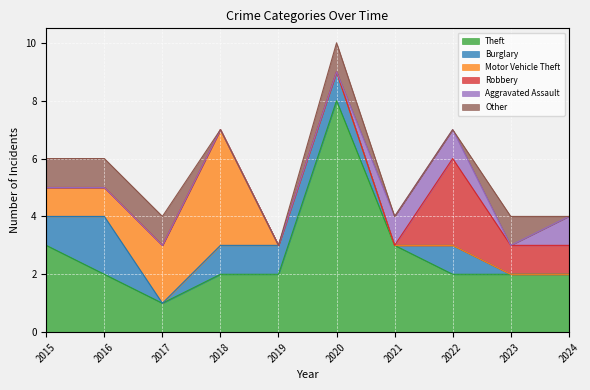

Does the chart display data point markers on the line(s)?

No